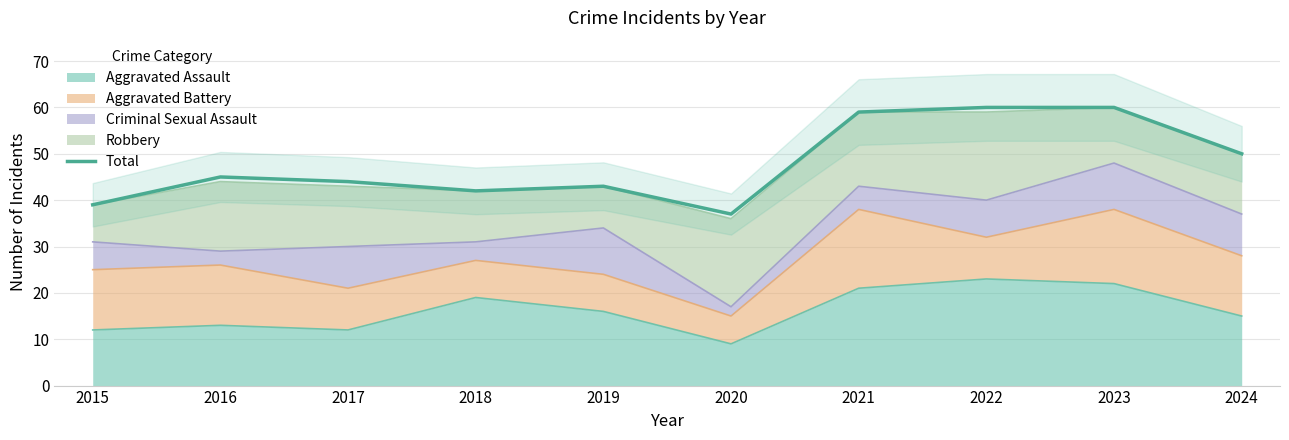

Which has a higher value, 2020 or 2015?

2015